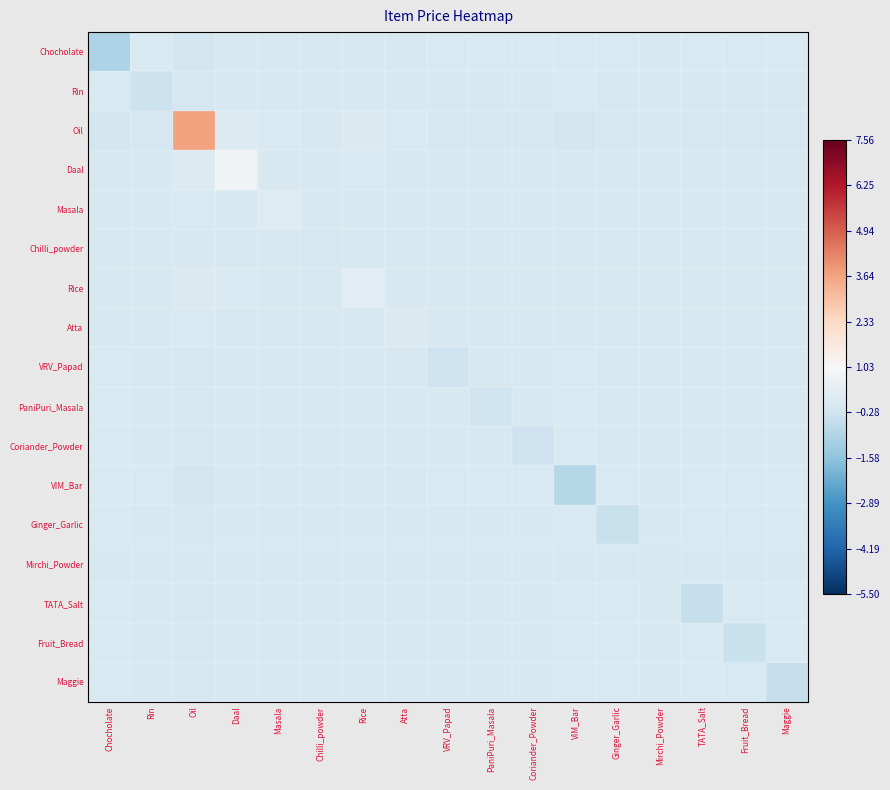

Reading left to right, transcribe all the data shown in this chart.

Chocholate: Chocholate=-1.0	Rin=0.0	Oil=-0.2	Daal=-0.0	Masala=-0.0	Chilli_powder=0.0	Rice=-0.0	Atta=-0.0	VRV_Papad=0.0	PaniPuri_Masala=0.0	Coriander_Powder=0.0	VIM_Bar=0.0	Ginger_Garlic=0.0	Mirchi_Powder=0.0	TATA_Salt=0.0	Fruit_Bread=0.0	Maggie=0.0
Rin: Chocholate=0.0	Rin=-0.4	Oil=-0.1	Daal=-0.0	Masala=-0.0	Chilli_powder=0.0	Rice=-0.0	Atta=-0.0	VRV_Papad=0.0	PaniPuri_Masala=0.0	Coriander_Powder=0.0	VIM_Bar=0.0	Ginger_Garlic=0.0	Mirchi_Powder=0.0	TATA_Salt=0.0	Fruit_Bread=0.0	Maggie=0.0
Oil: Chocholate=-0.2	Rin=-0.1	Oil=3.6	Daal=0.1	Masala=0.0	Chilli_powder=-0.0	Rice=0.1	Atta=0.0	VRV_Papad=-0.1	PaniPuri_Masala=-0.1	Coriander_Powder=-0.1	VIM_Bar=-0.2	Ginger_Garlic=-0.1	Mirchi_Powder=-0.0	TATA_Salt=-0.1	Fruit_Bread=-0.1	Maggie=-0.1
Daal: Chocholate=-0.0	Rin=-0.0	Oil=0.1	Daal=0.8	Masala=0.0	Chilli_powder=-0.0	Rice=0.0	Atta=0.0	VRV_Papad=-0.0	PaniPuri_Masala=-0.0	Coriander_Powder=-0.0	VIM_Bar=-0.0	Ginger_Garlic=-0.0	Mirchi_Powder=-0.0	TATA_Salt=-0.0	Fruit_Bread=-0.0	Maggie=-0.0
Masala: Chocholate=-0.0	Rin=-0.0	Oil=0.0	Daal=0.0	Masala=0.2	Chilli_powder=-0.0	Rice=0.0	Atta=0.0	VRV_Papad=-0.0	PaniPuri_Masala=-0.0	Coriander_Powder=-0.0	VIM_Bar=-0.0	Ginger_Garlic=-0.0	Mirchi_Powder=-0.0	TATA_Salt=-0.0	Fruit_Bread=-0.0	Maggie=-0.0
Chilli_powder: Chocholate=0.0	Rin=0.0	Oil=-0.0	Daal=-0.0	Masala=-0.0	Chilli_powder=-0.1	Rice=-0.0	Atta=-0.0	VRV_Papad=0.0	PaniPuri_Masala=0.0	Coriander_Powder=0.0	VIM_Bar=0.0	Ginger_Garlic=0.0	Mirchi_Powder=0.0	TATA_Salt=0.0	Fruit_Bread=0.0	Maggie=0.0
Rice: Chocholate=-0.0	Rin=-0.0	Oil=0.1	Daal=0.0	Masala=0.0	Chilli_powder=-0.0	Rice=0.4	Atta=0.0	VRV_Papad=-0.0	PaniPuri_Masala=-0.0	Coriander_Powder=-0.0	VIM_Bar=-0.0	Ginger_Garlic=-0.0	Mirchi_Powder=-0.0	TATA_Salt=-0.0	Fruit_Bread=-0.0	Maggie=-0.0
Atta: Chocholate=-0.0	Rin=-0.0	Oil=0.0	Daal=0.0	Masala=0.0	Chilli_powder=-0.0	Rice=0.0	Atta=0.1	VRV_Papad=-0.0	PaniPuri_Masala=-0.0	Coriander_Powder=-0.0	VIM_Bar=-0.0	Ginger_Garlic=-0.0	Mirchi_Powder=-0.0	TATA_Salt=-0.0	Fruit_Bread=-0.0	Maggie=-0.0
VRV_Papad: Chocholate=0.0	Rin=0.0	Oil=-0.1	Daal=-0.0	Masala=-0.0	Chilli_powder=0.0	Rice=-0.0	Atta=-0.0	VRV_Papad=-0.3	PaniPuri_Masala=0.0	Coriander_Powder=0.0	VIM_Bar=0.0	Ginger_Garlic=0.0	Mirchi_Powder=0.0	TATA_Salt=0.0	Fruit_Bread=0.0	Maggie=0.0
PaniPuri_Masala: Chocholate=0.0	Rin=0.0	Oil=-0.1	Daal=-0.0	Masala=-0.0	Chilli_powder=0.0	Rice=-0.0	Atta=-0.0	VRV_Papad=0.0	PaniPuri_Masala=-0.3	Coriander_Powder=0.0	VIM_Bar=0.0	Ginger_Garlic=0.0	Mirchi_Powder=0.0	TATA_Salt=0.0	Fruit_Bread=0.0	Maggie=0.0
Coriander_Powder: Chocholate=0.0	Rin=0.0	Oil=-0.1	Daal=-0.0	Masala=-0.0	Chilli_powder=0.0	Rice=-0.0	Atta=-0.0	VRV_Papad=0.0	PaniPuri_Masala=0.0	Coriander_Powder=-0.3	VIM_Bar=0.0	Ginger_Garlic=0.0	Mirchi_Powder=0.0	TATA_Salt=0.0	Fruit_Bread=0.0	Maggie=0.0
VIM_Bar: Chocholate=0.0	Rin=0.0	Oil=-0.2	Daal=-0.0	Masala=-0.0	Chilli_powder=0.0	Rice=-0.0	Atta=-0.0	VRV_Papad=0.0	PaniPuri_Masala=0.0	Coriander_Powder=0.0	VIM_Bar=-0.8	Ginger_Garlic=0.0	Mirchi_Powder=0.0	TATA_Salt=0.0	Fruit_Bread=0.0	Maggie=0.0
Ginger_Garlic: Chocholate=0.0	Rin=0.0	Oil=-0.1	Daal=-0.0	Masala=-0.0	Chilli_powder=0.0	Rice=-0.0	Atta=-0.0	VRV_Papad=0.0	PaniPuri_Masala=0.0	Coriander_Powder=0.0	VIM_Bar=0.0	Ginger_Garlic=-0.4	Mirchi_Powder=0.0	TATA_Salt=0.0	Fruit_Bread=0.0	Maggie=0.0
Mirchi_Powder: Chocholate=0.0	Rin=0.0	Oil=-0.0	Daal=-0.0	Masala=-0.0	Chilli_powder=0.0	Rice=-0.0	Atta=-0.0	VRV_Papad=0.0	PaniPuri_Masala=0.0	Coriander_Powder=0.0	VIM_Bar=0.0	Ginger_Garlic=0.0	Mirchi_Powder=-0.1	TATA_Salt=0.0	Fruit_Bread=0.0	Maggie=0.0
TATA_Salt: Chocholate=0.0	Rin=0.0	Oil=-0.1	Daal=-0.0	Masala=-0.0	Chilli_powder=0.0	Rice=-0.0	Atta=-0.0	VRV_Papad=0.0	PaniPuri_Masala=0.0	Coriander_Powder=0.0	VIM_Bar=0.0	Ginger_Garlic=0.0	Mirchi_Powder=0.0	TATA_Salt=-0.5	Fruit_Bread=0.0	Maggie=0.0
Fruit_Bread: Chocholate=0.0	Rin=0.0	Oil=-0.1	Daal=-0.0	Masala=-0.0	Chilli_powder=0.0	Rice=-0.0	Atta=-0.0	VRV_Papad=0.0	PaniPuri_Masala=0.0	Coriander_Powder=0.0	VIM_Bar=0.0	Ginger_Garlic=0.0	Mirchi_Powder=0.0	TATA_Salt=0.0	Fruit_Bread=-0.4	Maggie=0.0
Maggie: Chocholate=0.0	Rin=0.0	Oil=-0.1	Daal=-0.0	Masala=-0.0	Chilli_powder=0.0	Rice=-0.0	Atta=-0.0	VRV_Papad=0.0	PaniPuri_Masala=0.0	Coriander_Powder=0.0	VIM_Bar=0.0	Ginger_Garlic=0.0	Mirchi_Powder=0.0	TATA_Salt=0.0	Fruit_Bread=0.0	Maggie=-0.5